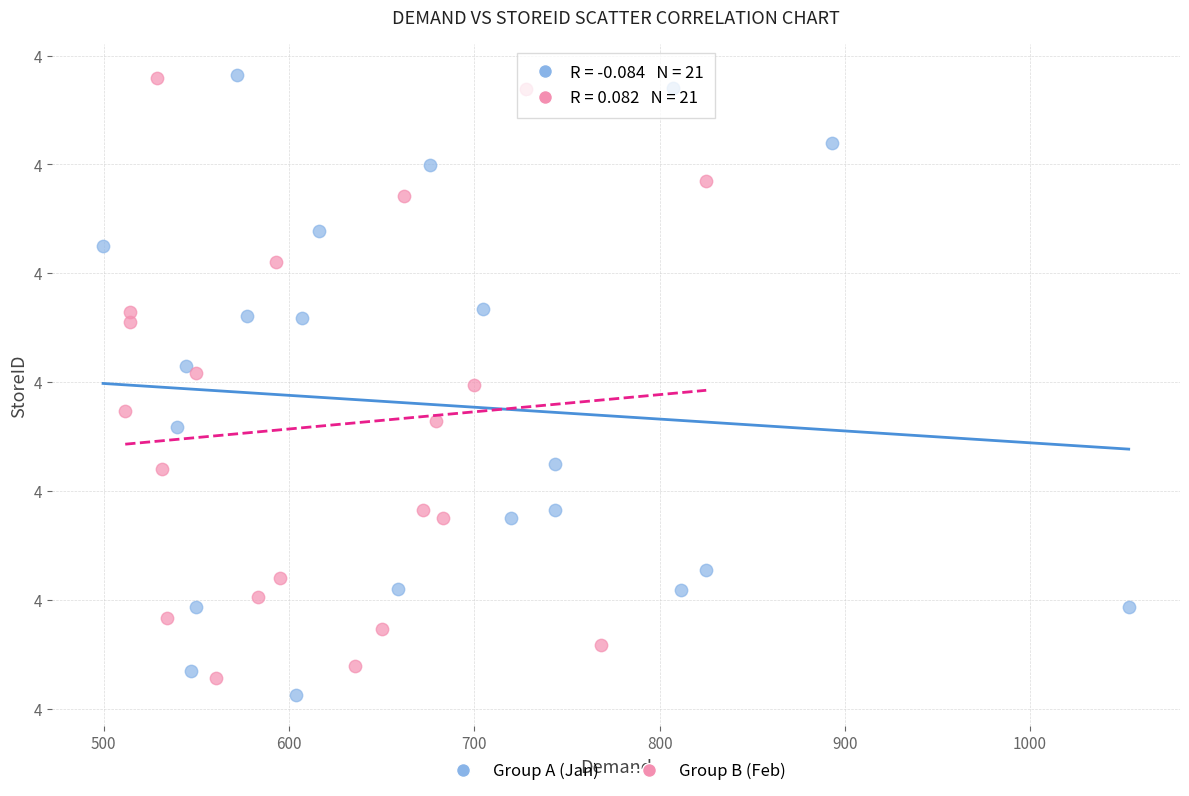

What are all the series names shown in the legend?

Group A (Jan), Group B (Feb)